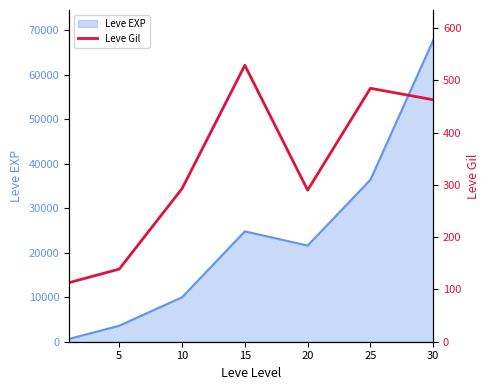

How many points are higher than both their immediate neighbors (excluding endpoints)?

2